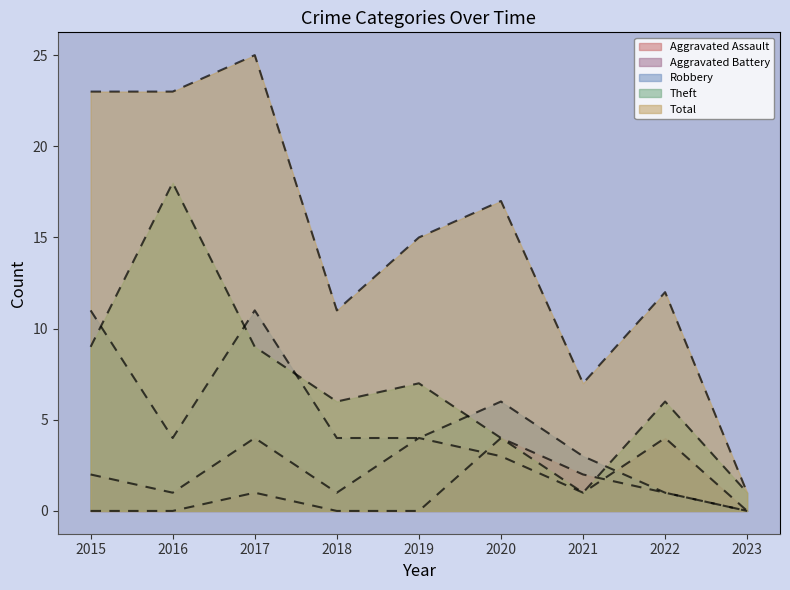

Does the chart display data point markers on the line(s)?

No